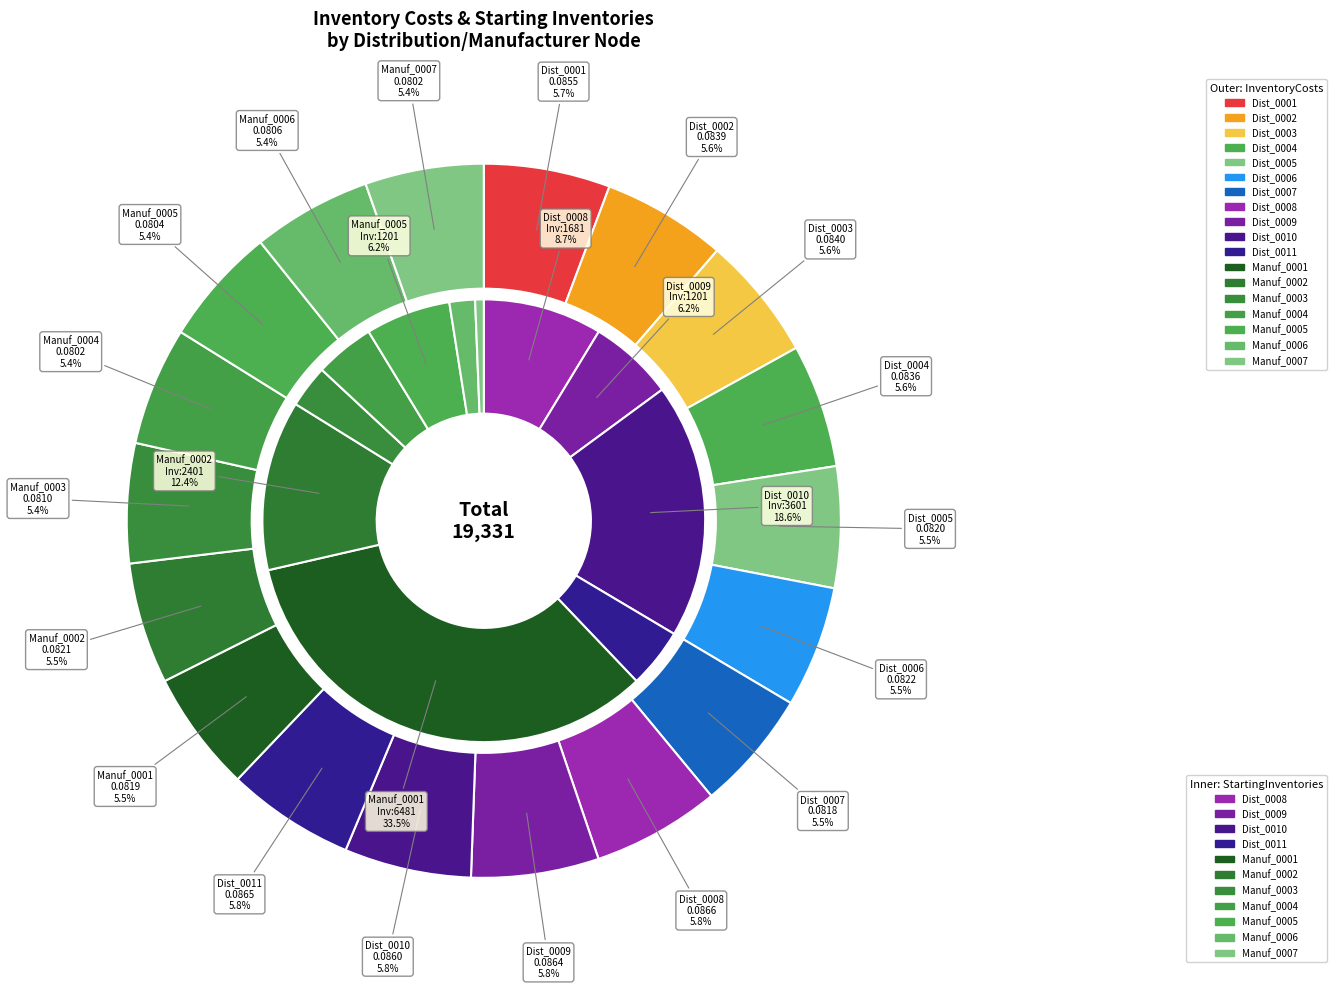

Combined, what portion of the pie is Manuf_0005 and Dist_0006?

10.9%